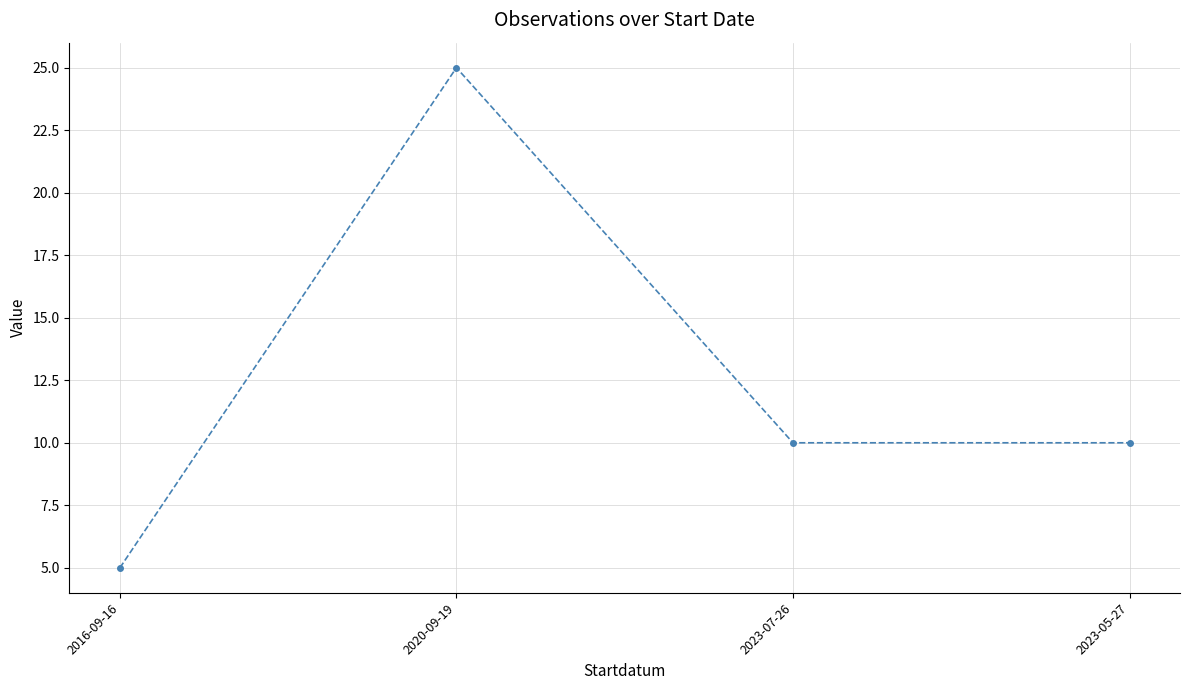

Is it true that the value at 2023-07-26 is 15?

False